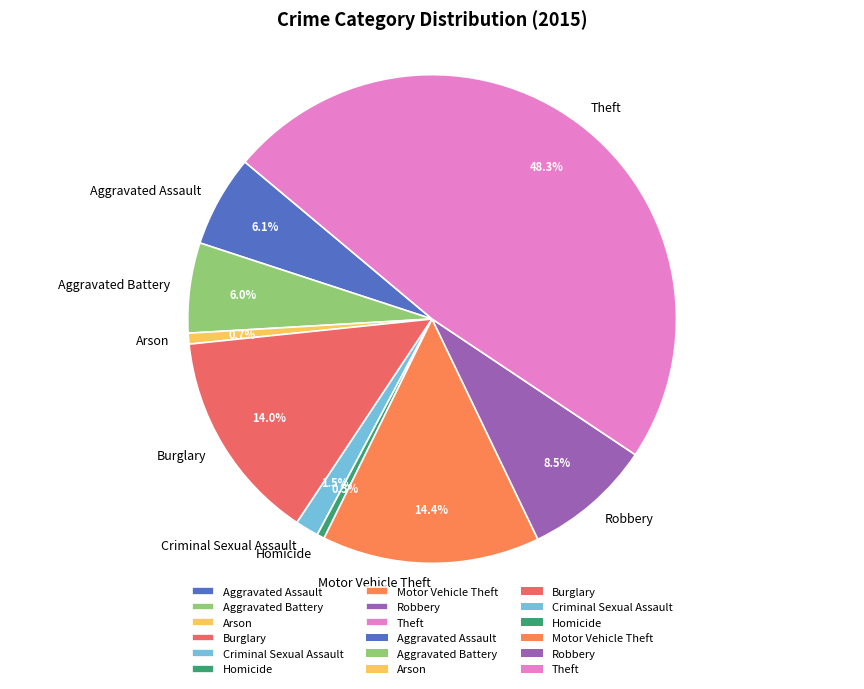

To the nearest percent, what portion does Arson represent?

1%